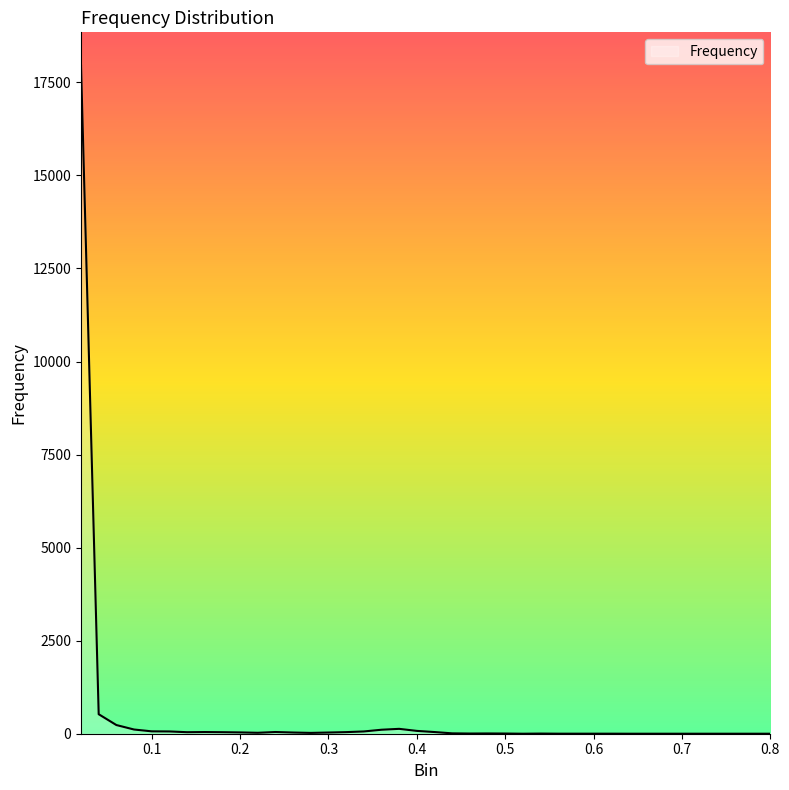

What is the difference between the maximum and minimum values?

17948